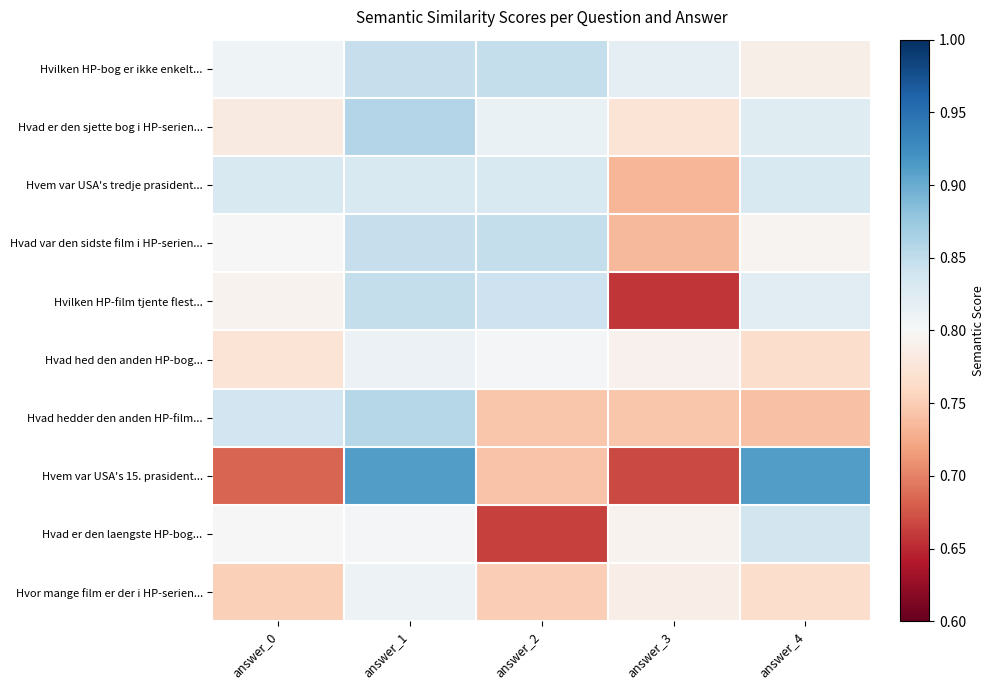

Between answer_3 and answer_4, which series saw the biggest shift?

Hvem var USA's 15. prasident...